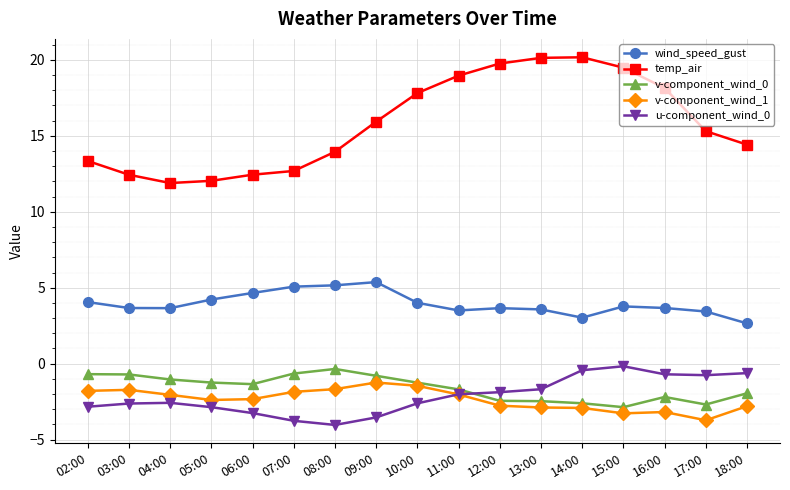

What is the minimum value for u-component_wind_0?

-4.0